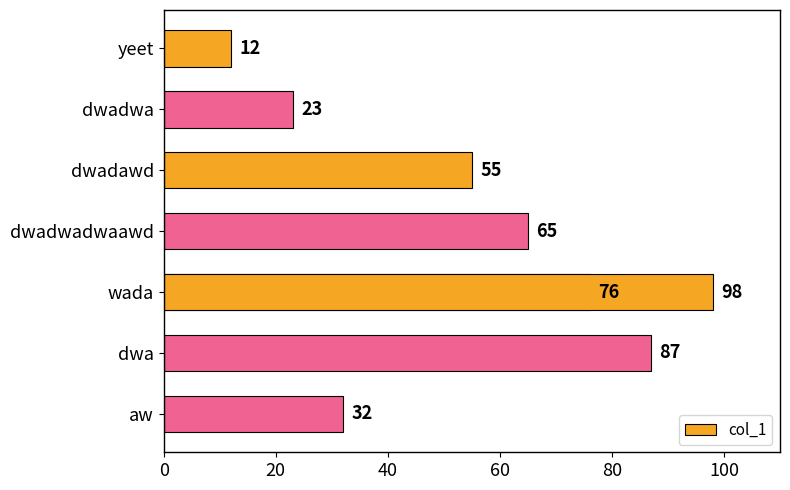

What is the change in value from dwadawd to dwadwadwaawd?

+10